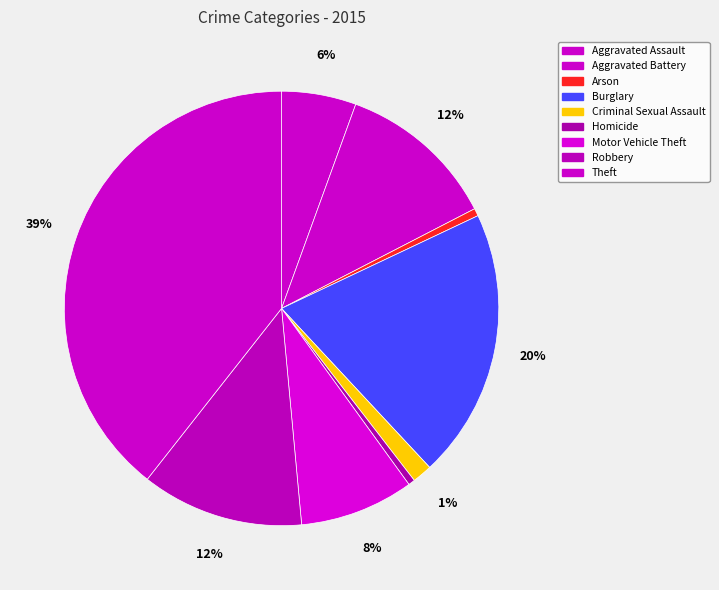

The Robbery slice represents 12% of the pie. True or false?

True